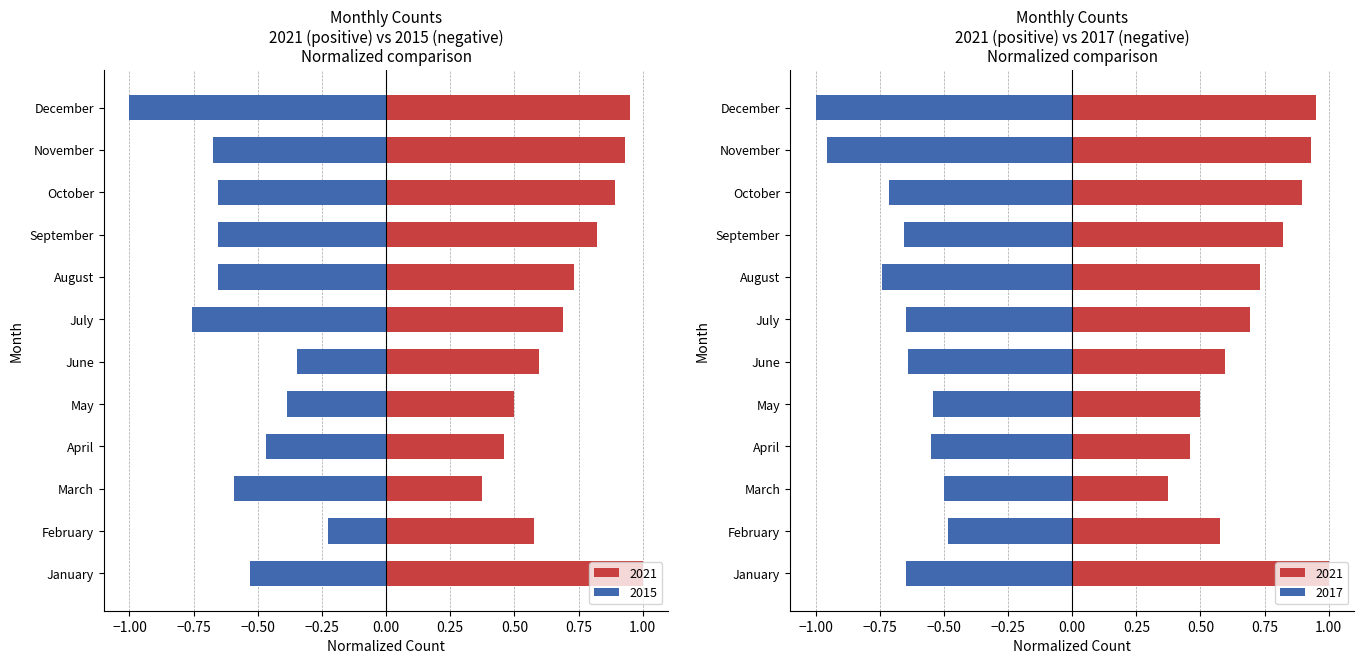

What is the difference between the second highest and minimum values in the 2017 series?

0.5